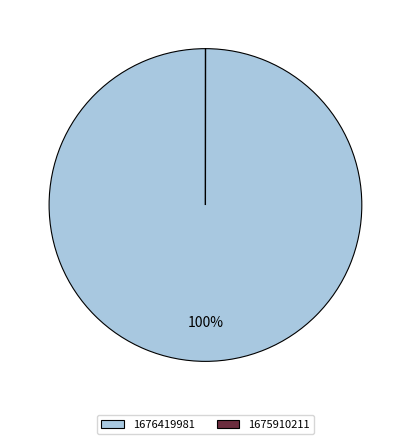

What percentage is the 1676419981 slice, to the nearest percent?

100%